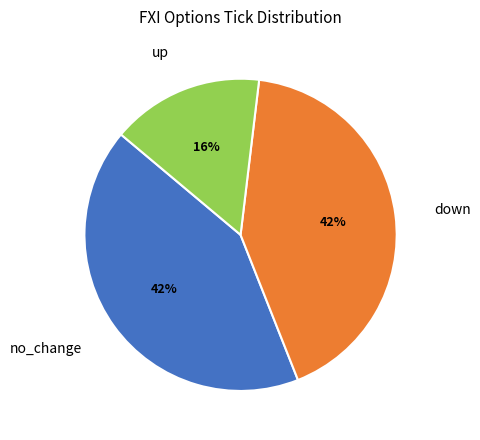

What is the ratio of the value at no_change to the value at down?

1.0